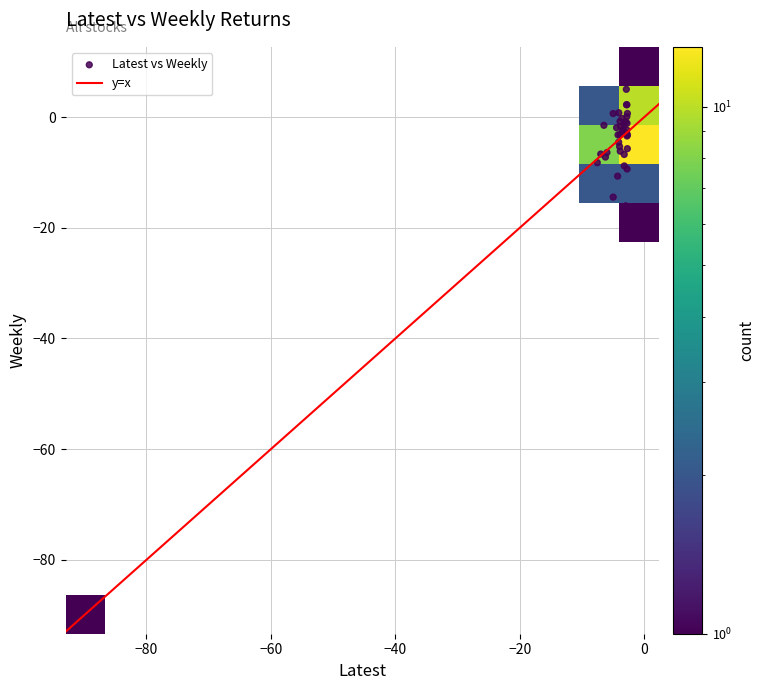

What Y value in the scatter plot is closest to -40?

-16.0